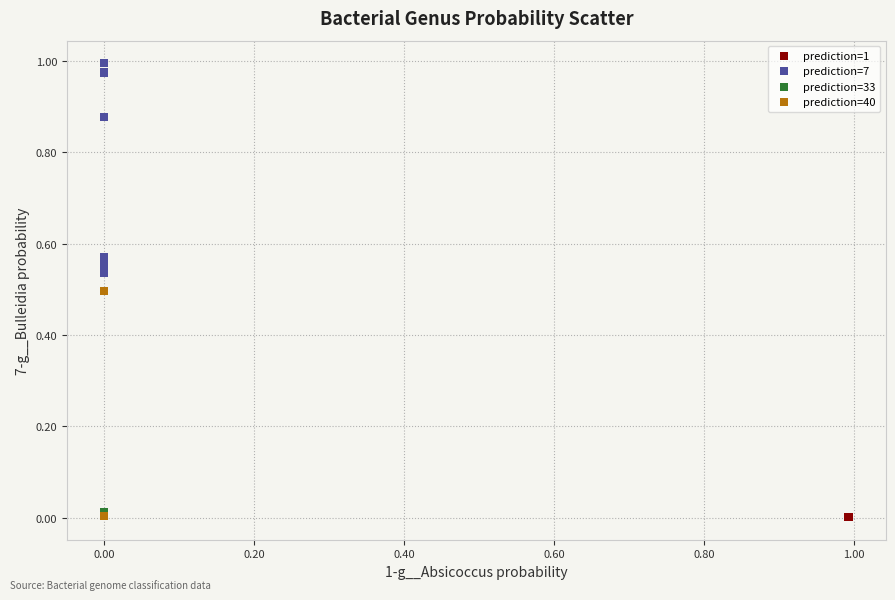

What are all the series names shown in the legend?

prediction=1, prediction=7, prediction=33, prediction=40